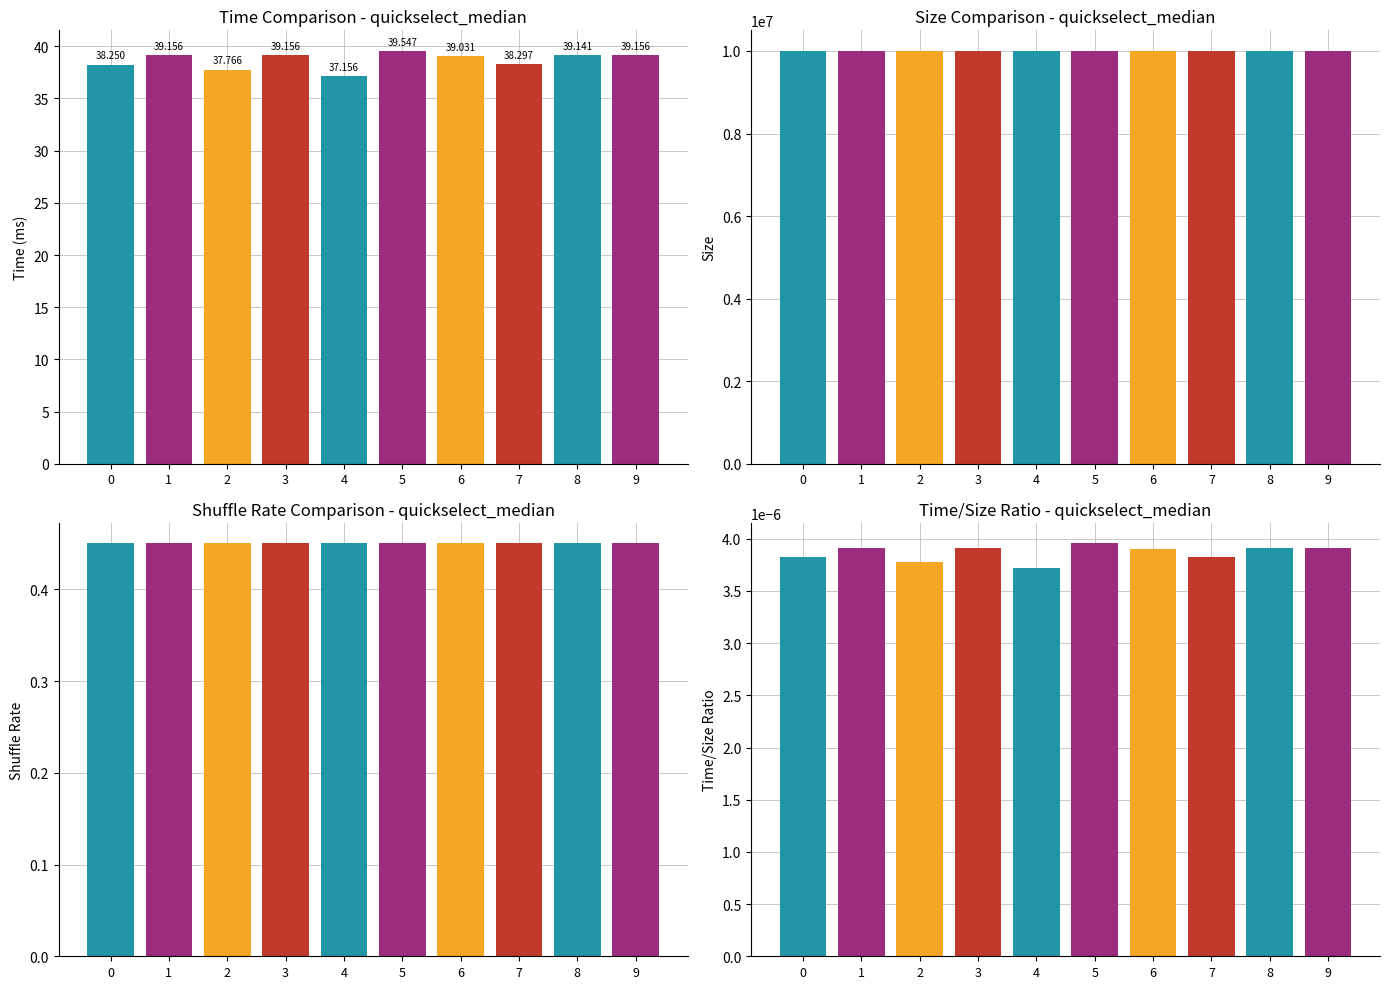

What is the total value across all series at 8?

10000039.6